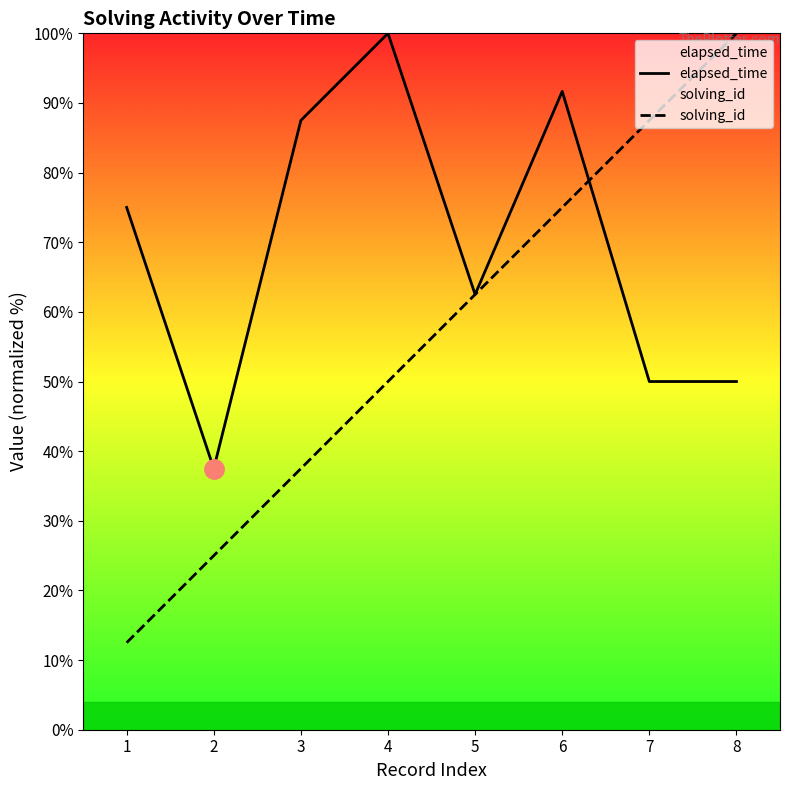

Reading left to right, what are all the values shown in this chart?

elapsed_time: 75.0	37.5	87.5	100.0	62.5	91.7	50.0	50.0
solving_id: 12.5	25.0	37.5	50.0	62.5	75.0	87.5	100.0